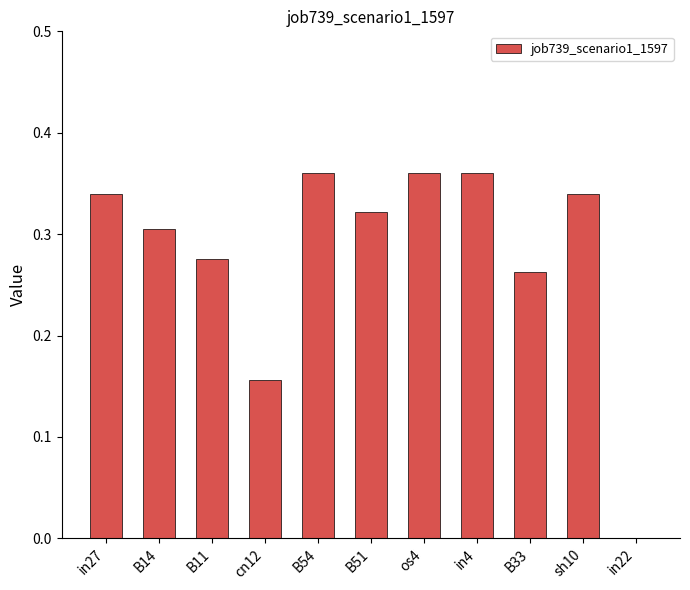

What is the sum of the values at B11 and B14?

0.6